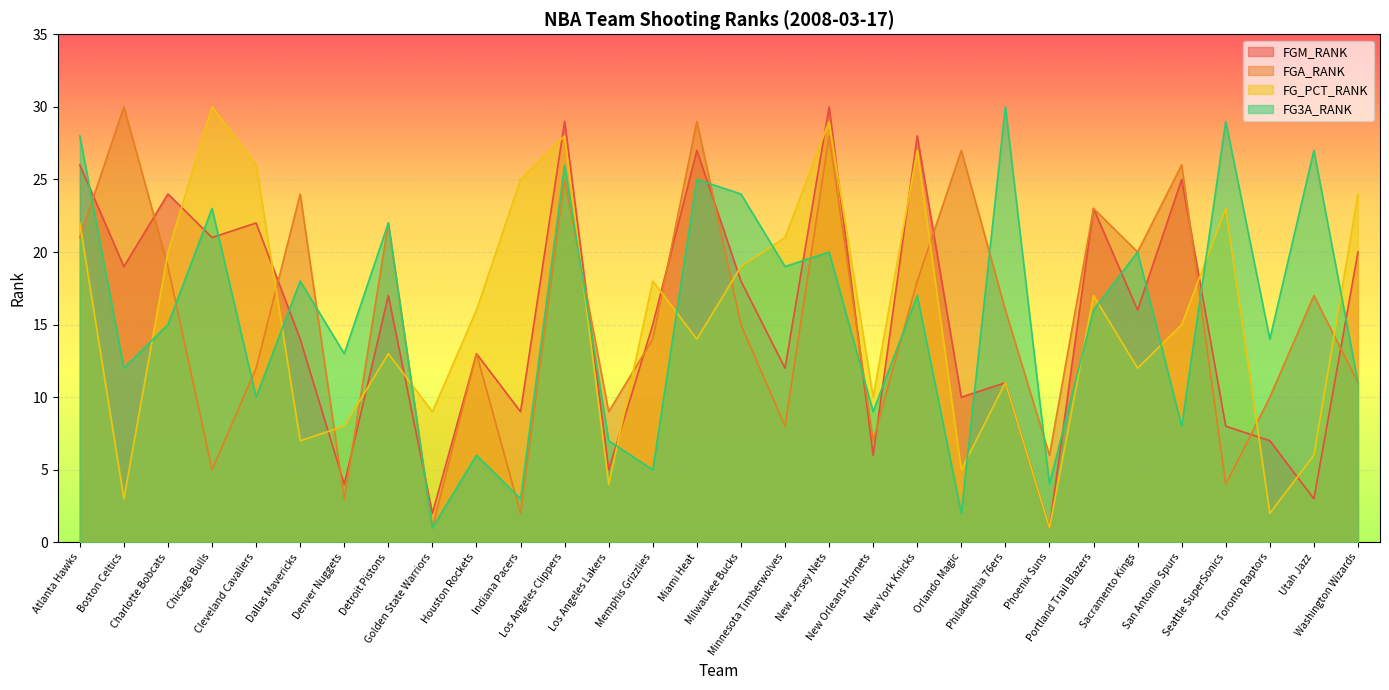

Rank the categories by FGA_RANK value from highest to lowest.

Boston Celtics, Miami Heat, New Jersey Nets, Orlando Magic, San Antonio Spurs, Los Angeles Clippers, Dallas Mavericks, Portland Trail Blazers, Detroit Pistons, Atlanta Hawks, Sacramento Kings, Charlotte Bobcats, New York Knicks, Utah Jazz, Philadelphia 76ers, Milwaukee Bucks, Memphis Grizzlies, Houston Rockets, Cleveland Cavaliers, Washington Wizards, Toronto Raptors, Los Angeles Lakers, Minnesota Timberwolves, New Orleans Hornets, Phoenix Suns, Chicago Bulls, Seattle SuperSonics, Denver Nuggets, Indiana Pacers, Golden State Warriors